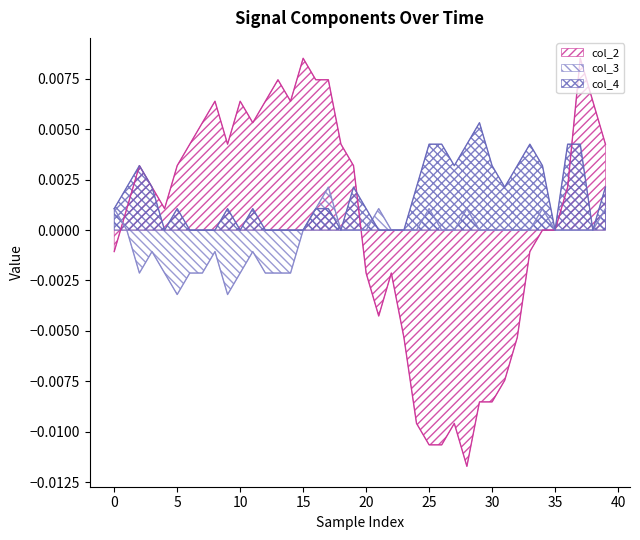

Which series has the widest spread of values?

col_2